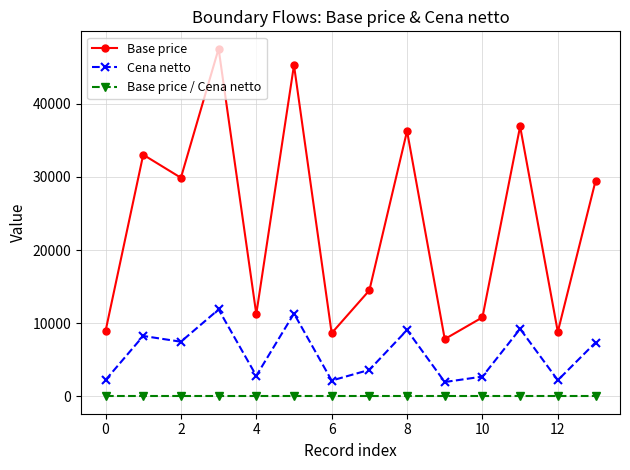

What is the greatest value displayed?

47520.0